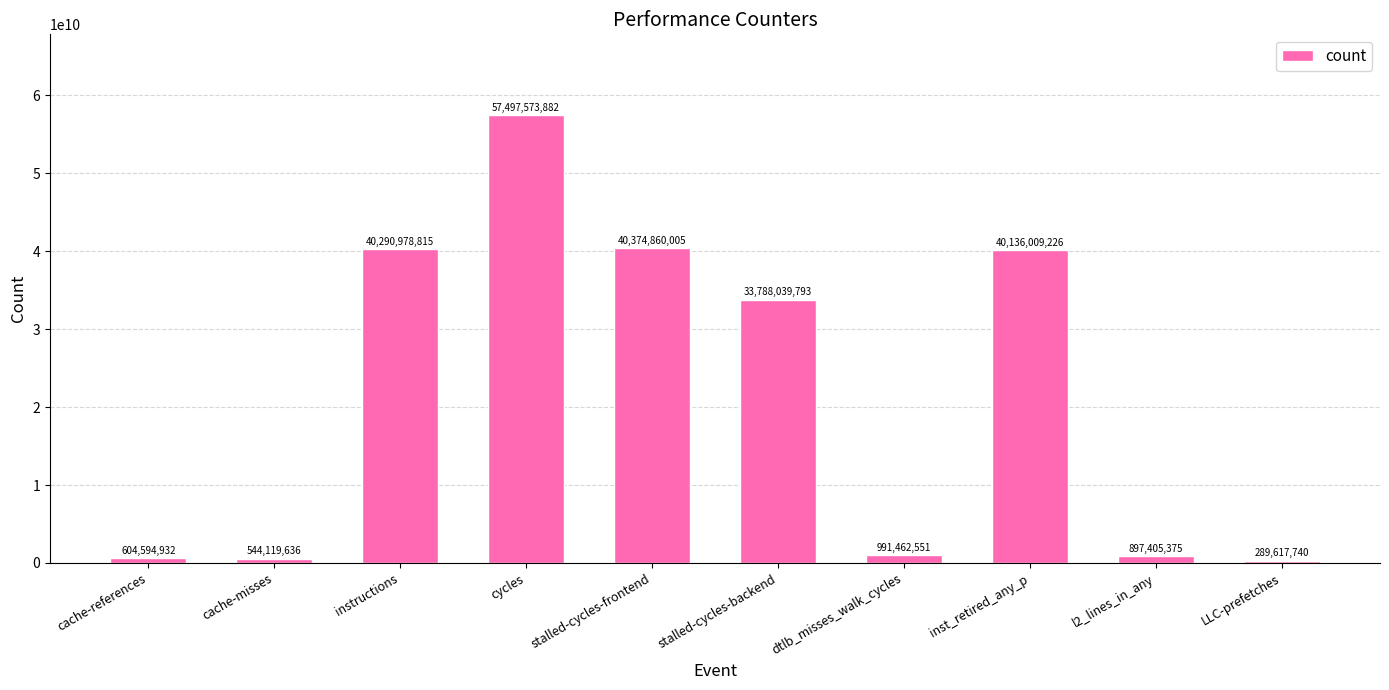

Reading left to right, what are all the values shown in this chart?

cache-references=604594932	cache-misses=544119636	instructions=40290978815	cycles=57497573882	stalled-cycles-frontend=40374860005	stalled-cycles-backend=33788039793	dtlb_misses_walk_cycles=991462551	inst_retired_any_p=40136009226	l2_lines_in_any=897405375	LLC-prefetches=289617740